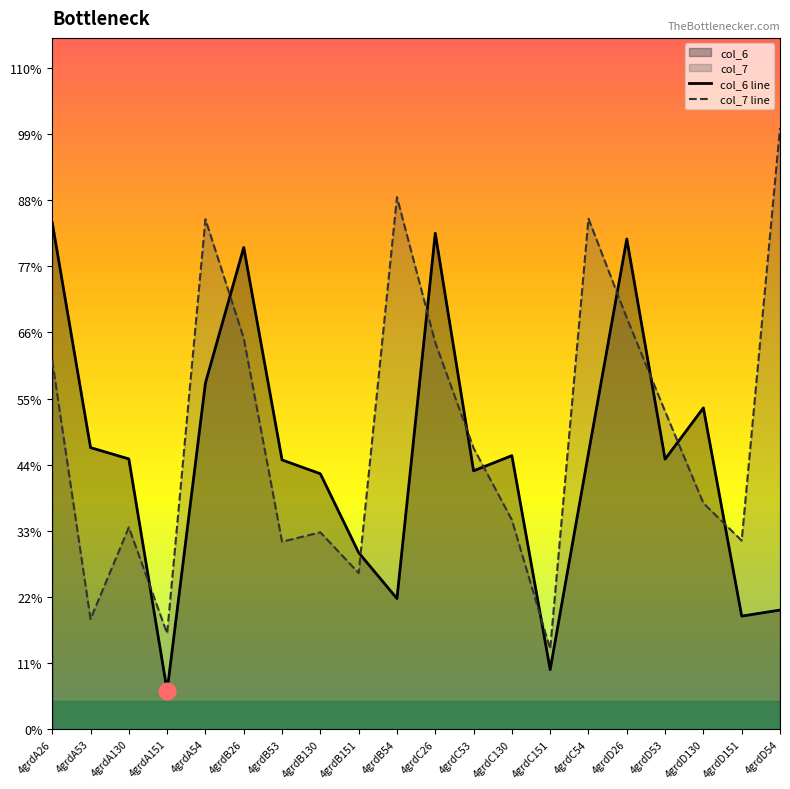

Reading left to right, transcribe all the data shown in this chart.

col_6 line: 4grdA26=21.4	4grdA53=11.9	4grdA130=11.4	4grdA151=1.6	4grdA54=14.6	4grdB26=20.4	4grdB53=11.4	4grdB130=10.8	4grdB151=7.5	4grdB54=5.5	4grdC26=21.0	4grdC53=10.9	4grdC130=11.6	4grdC151=2.5	4grdC54=11.7	4grdD26=20.7	4grdD53=11.4	4grdD130=13.6	4grdD151=4.8	4grdD54=5.0
col_7 line: 4grdA26=15.6	4grdA53=4.7	4grdA130=8.5	4grdA151=4.0	4grdA54=21.6	4grdB26=16.5	4grdB53=7.9	4grdB130=8.3	4grdB151=6.6	4grdB54=22.5	4grdC26=16.3	4grdC53=11.9	4grdC130=8.8	4grdC151=3.4	4grdC54=21.6	4grdD26=17.4	4grdD53=13.4	4grdD130=9.6	4grdD151=8.0	4grdD54=25.4